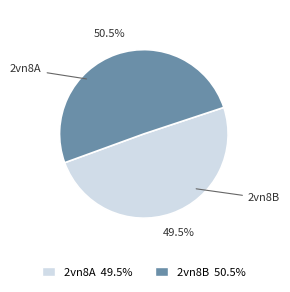

Which slice is the smallest?

2vn8A